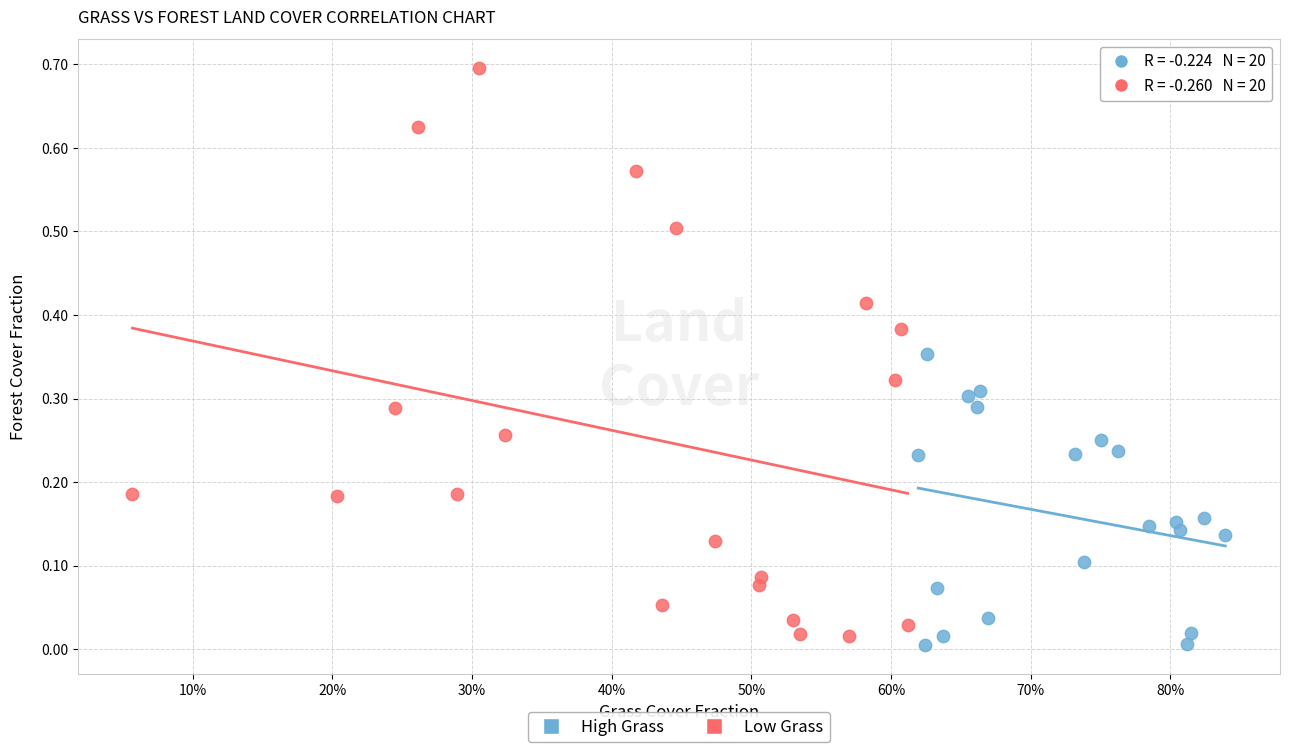

Which series contains the highest Y value?

Low Grass